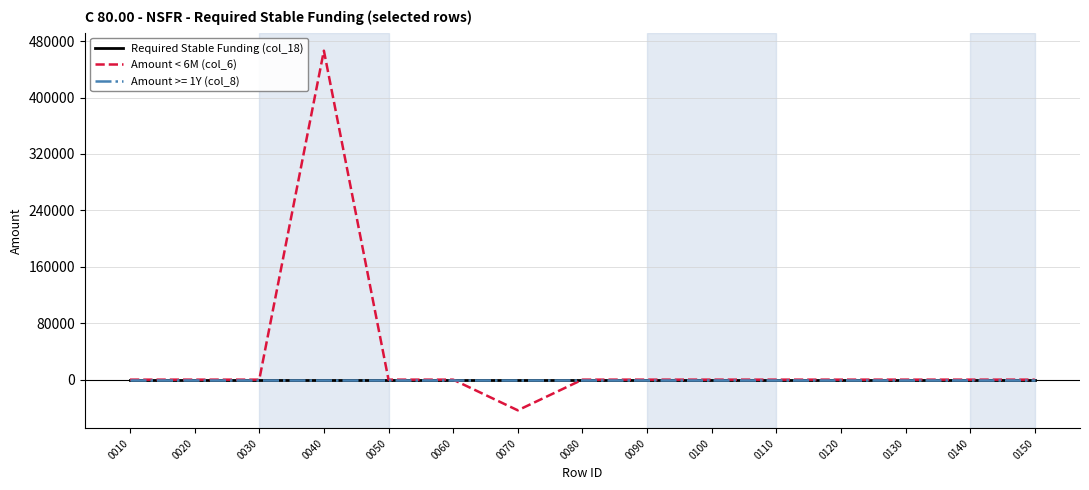

Does the chart have visible grid lines?

Yes